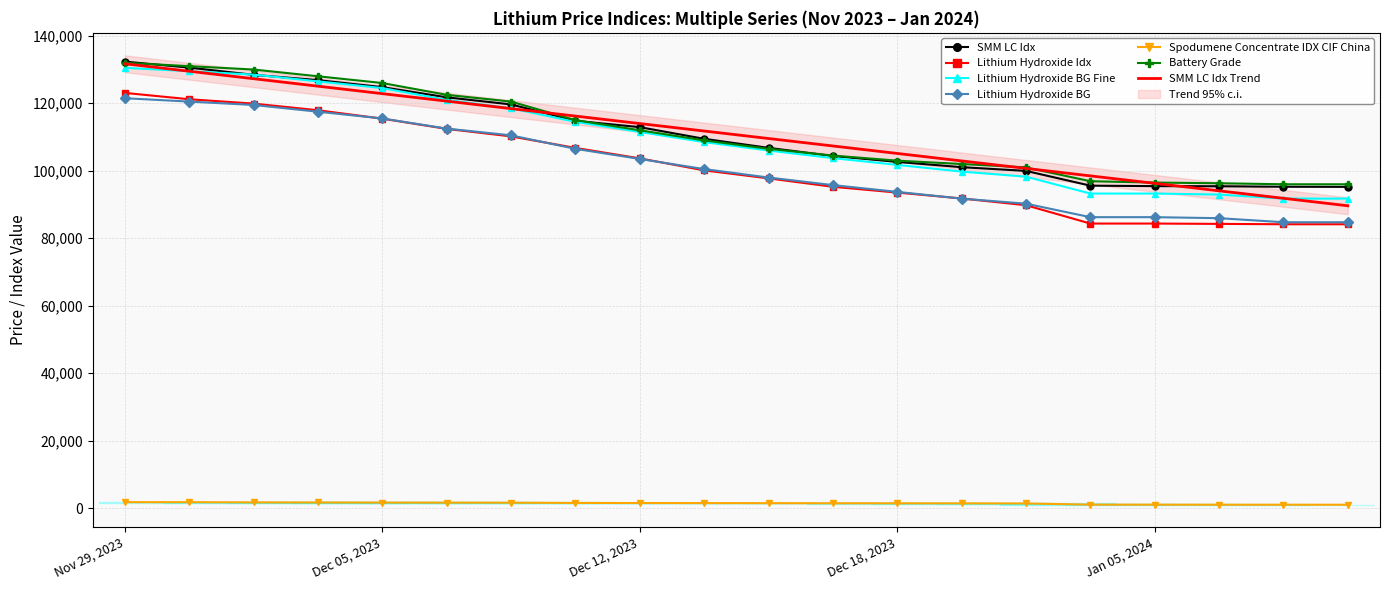

What are all the series names shown in the legend?

SMM LC Idx, Lithium Hydroxide Idx, Lithium Hydroxide BG Fine, Lithium Hydroxide BG, Spodumene Concentrate IDX CIF China, Battery Grade